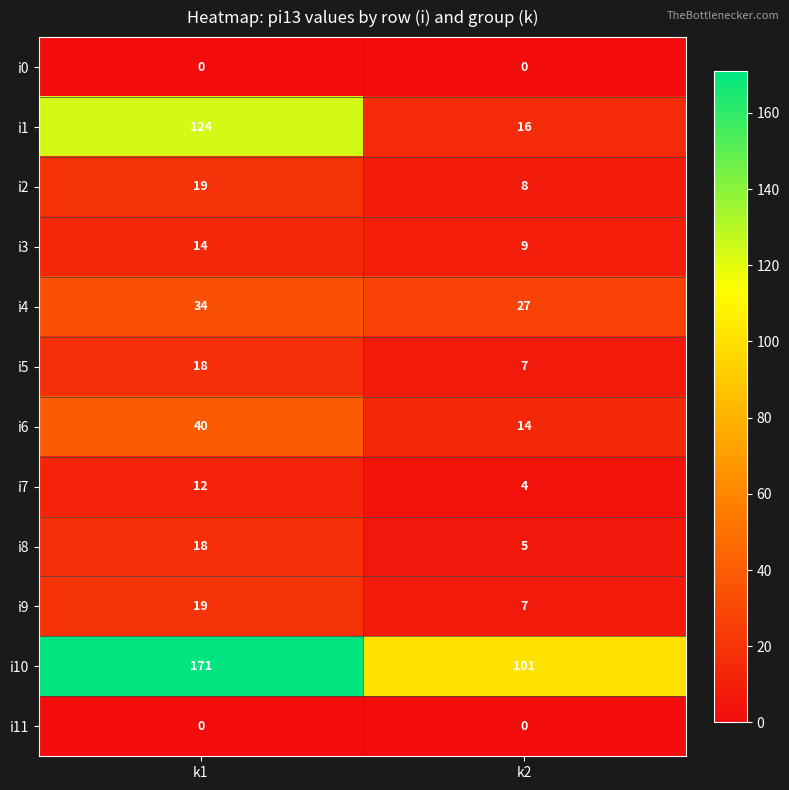

What is the difference between the maximum and minimum values in the i2 series?

11